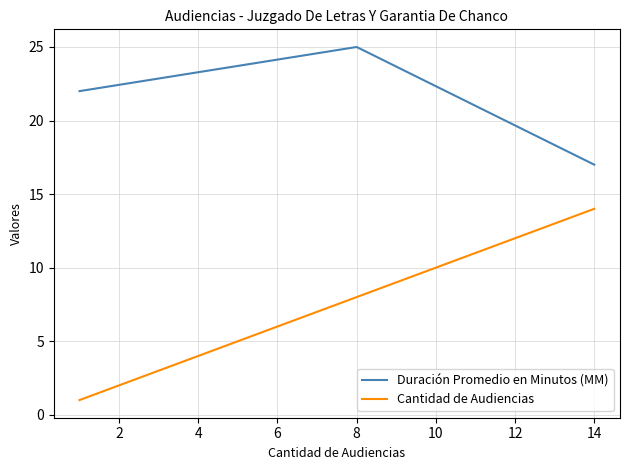

At how many categories does at least one series exceed 12?

3